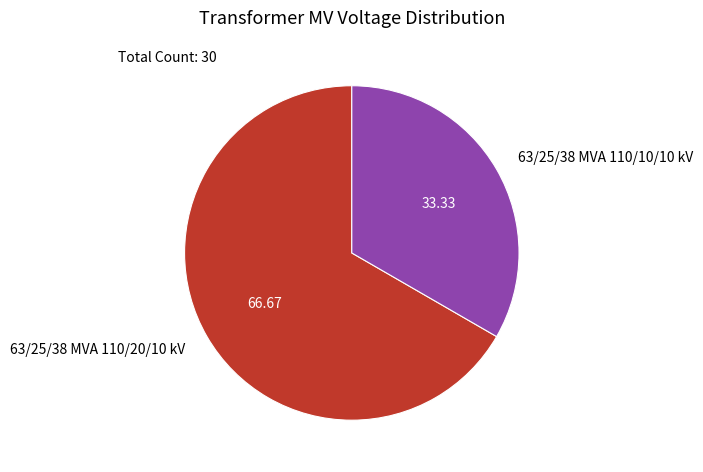

Which has a higher value, 63/25/38 MVA 110/20/10 kV or 63/25/38 MVA 110/10/10 kV?

63/25/38 MVA 110/20/10 kV